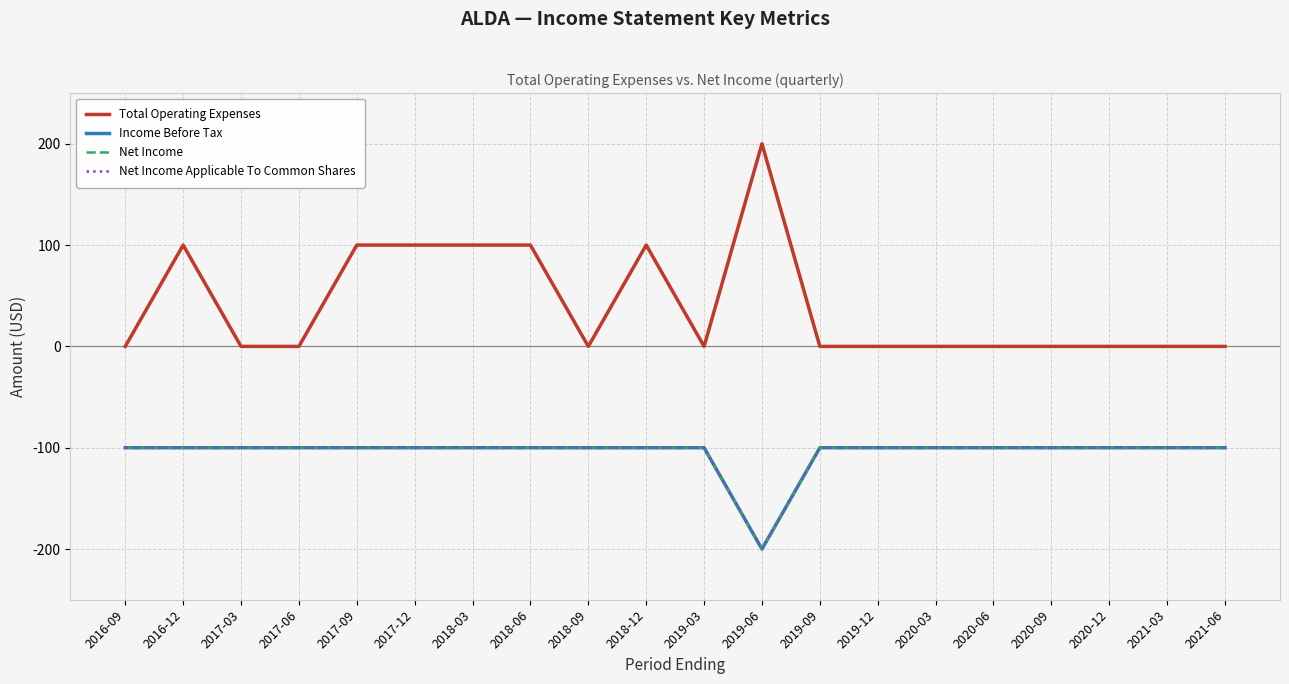

Does the chart display data point markers on the line(s)?

No